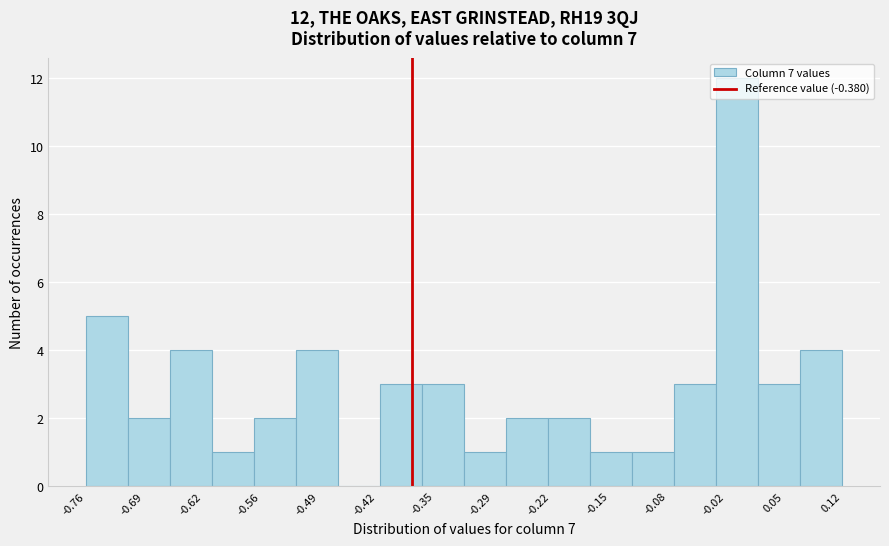

Which range on the x-axis has the tallest bar?

-0.03 to 0.02